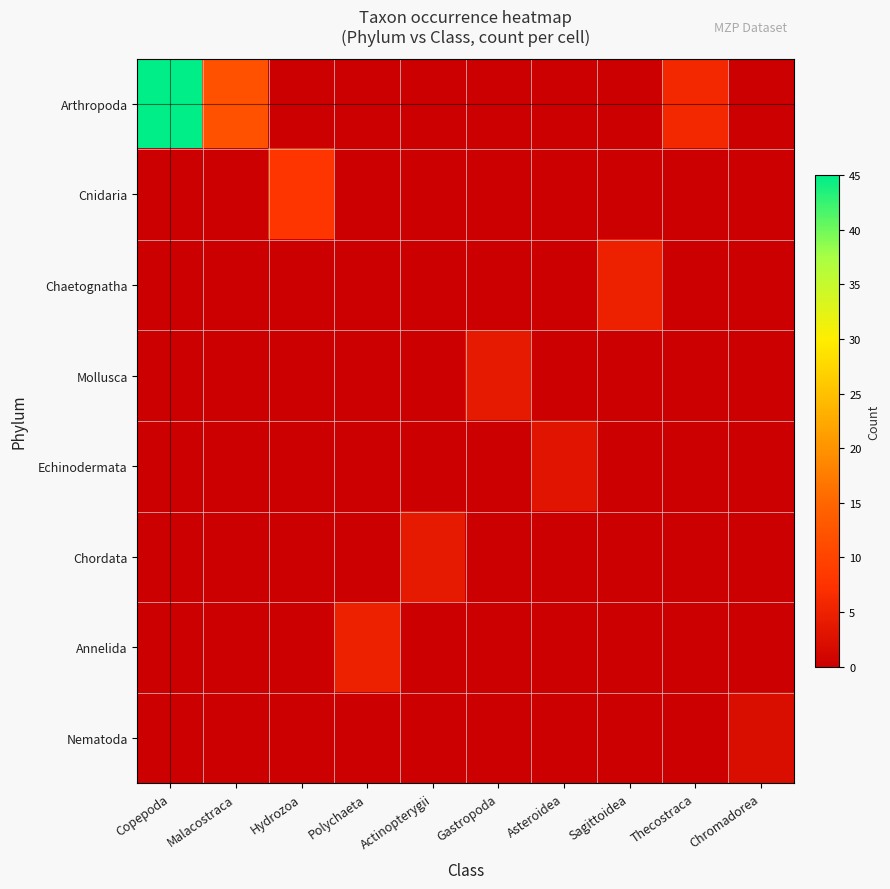

What is the total value across all series at Polychaeta?

5